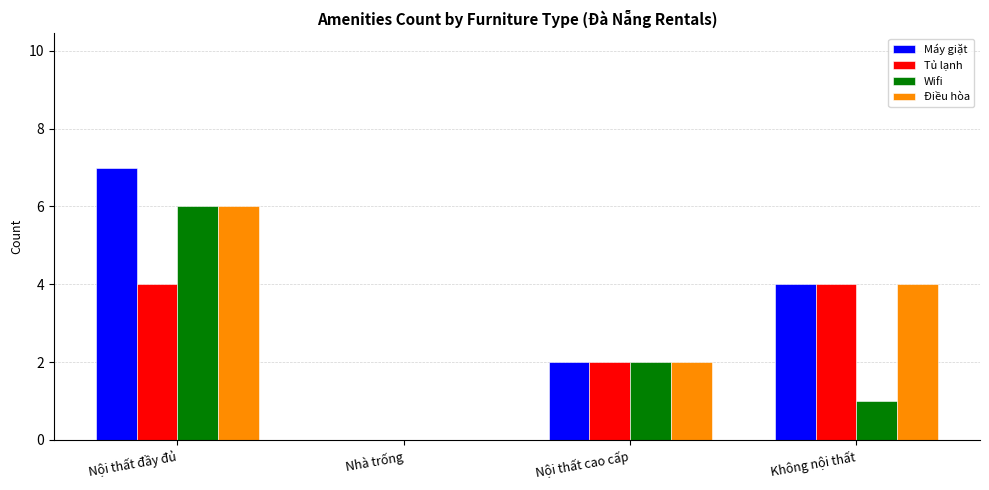

What is the average value of the Máy giặt series?

3